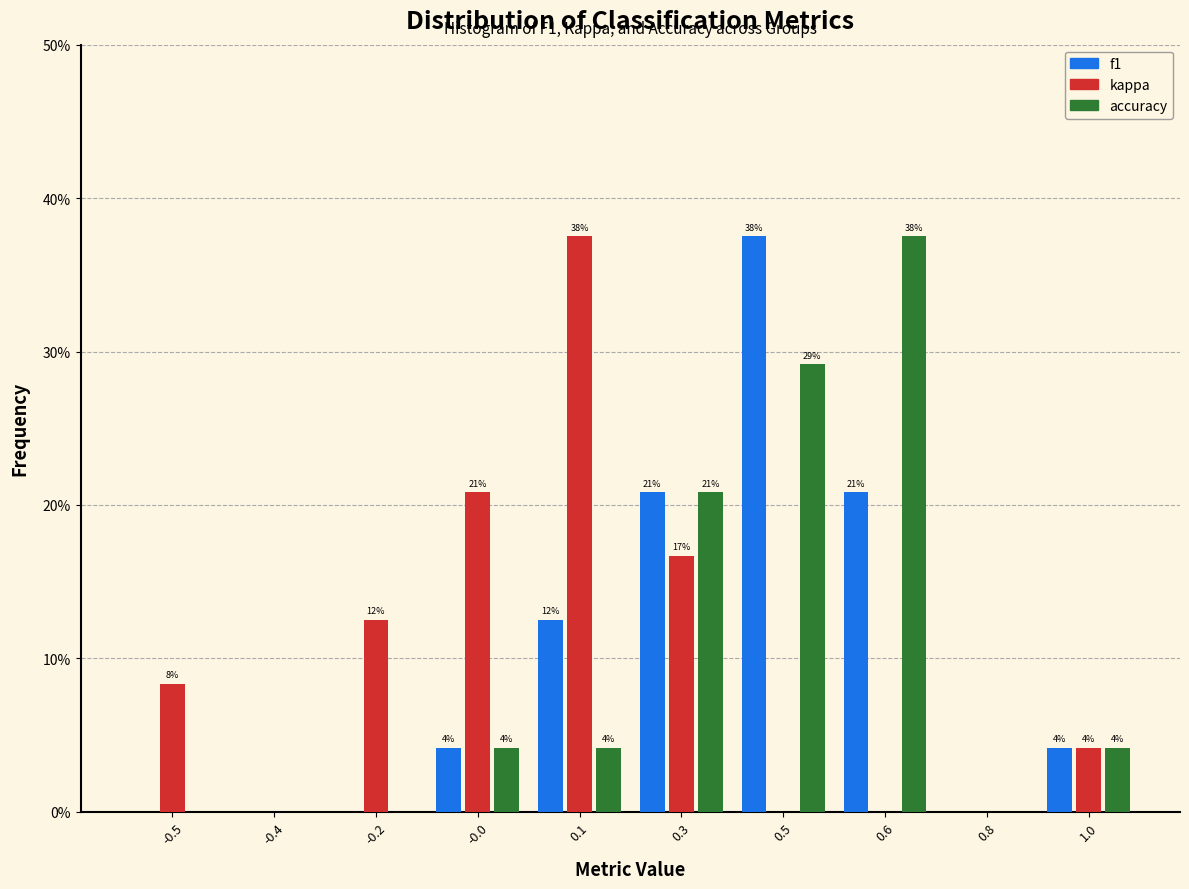

What are all the series names shown in the legend?

f1, kappa, accuracy